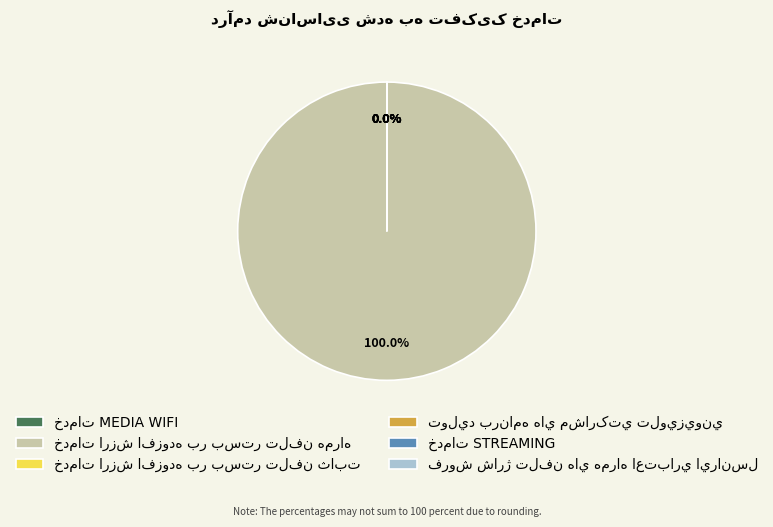

Count the number of slices in the pie.

6